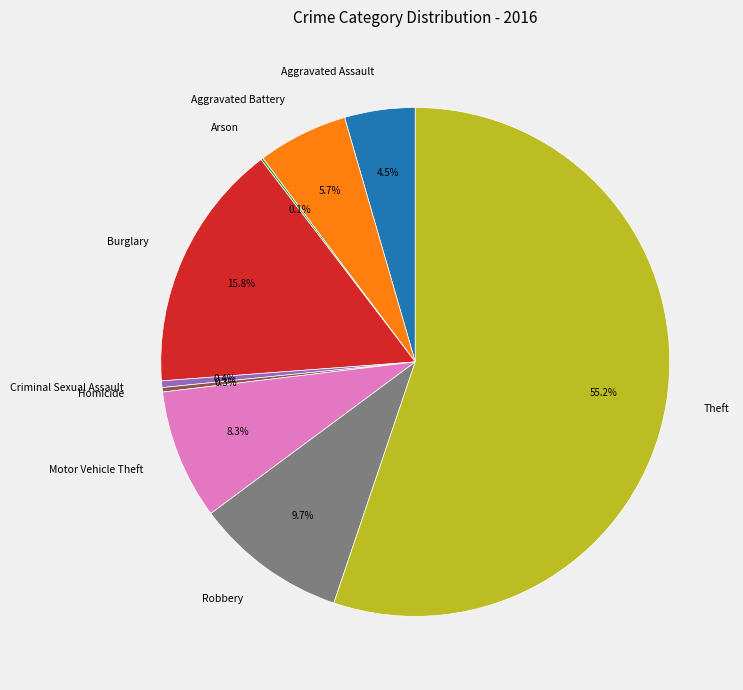

Approximately how many times larger is the value at Aggravated Battery compared to Criminal Sexual Assault?

13.7